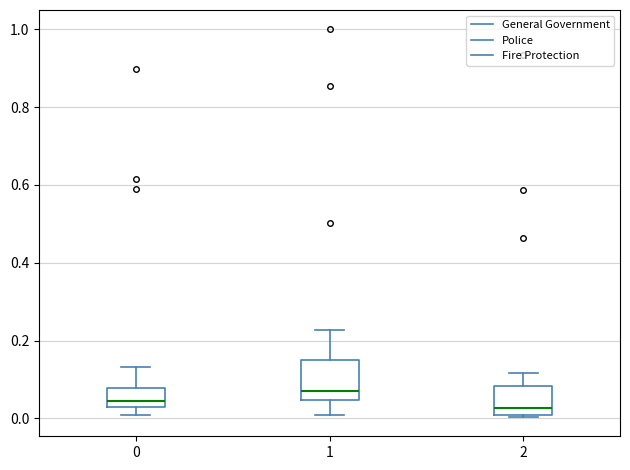

Which box has the highest median line?

1